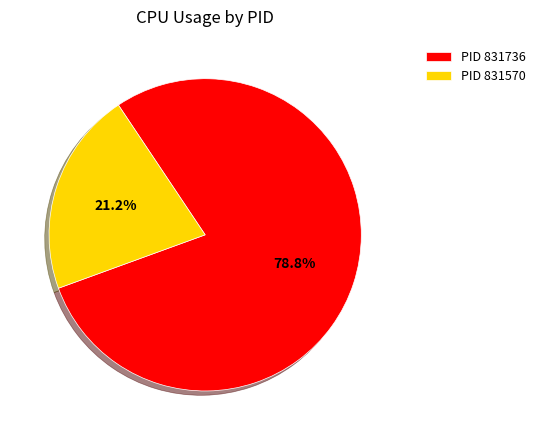

Count the number of slices in the pie.

2